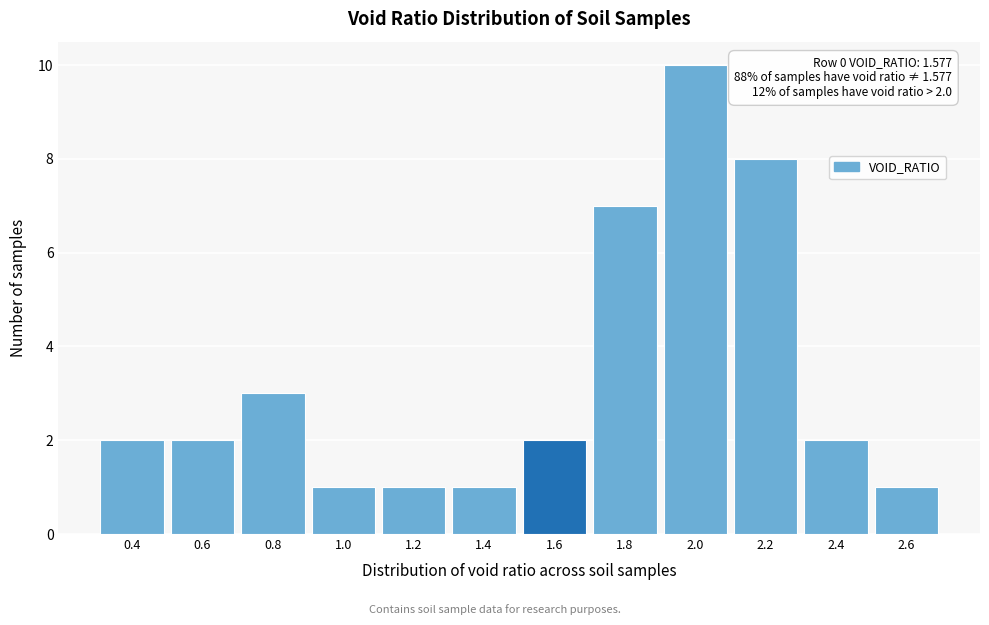

Over which range of the x-axis is the bar tallest?

1.9 to 2.1